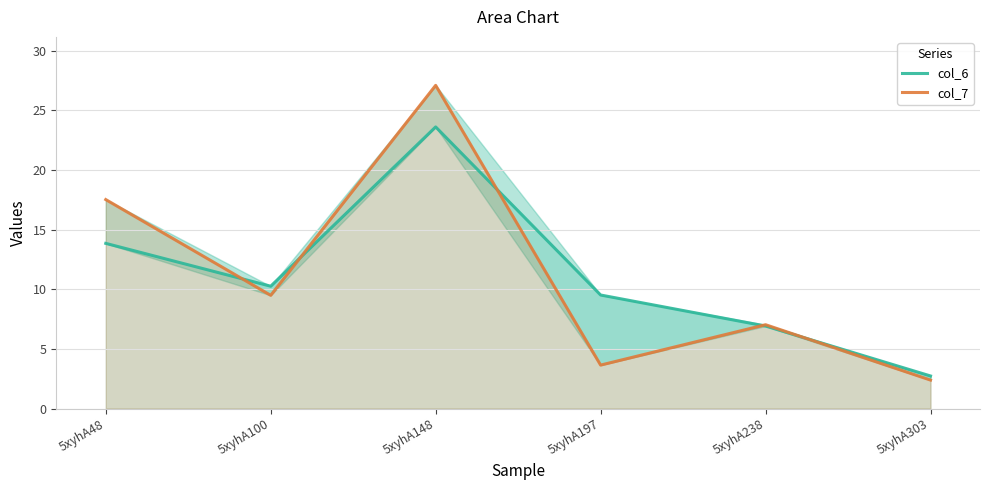

At which category is the sum across all series the highest?

5xyhA148